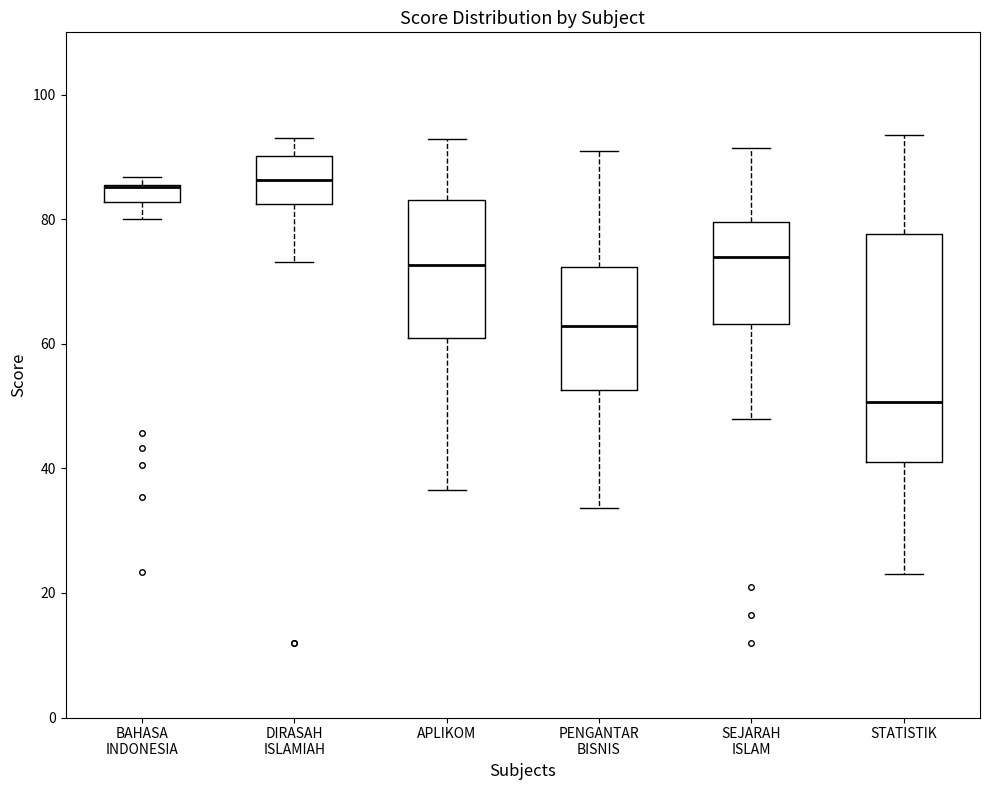

Where does the upper whisker of the box for STATISTIK end on the y-axis? The values are not printed on the chart, so give them approximately, as read against the axis.

94